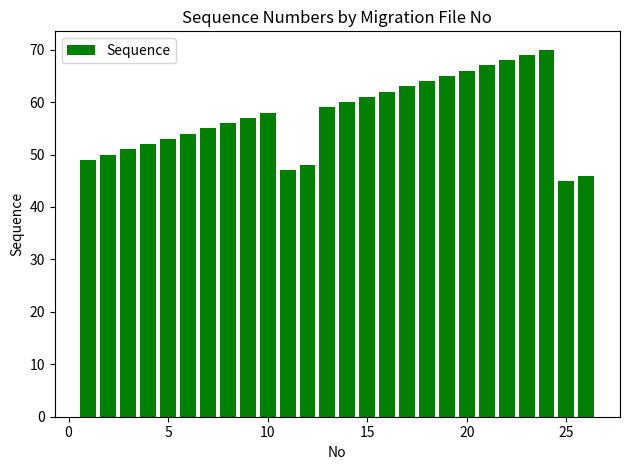

What is the smallest value displayed?

45